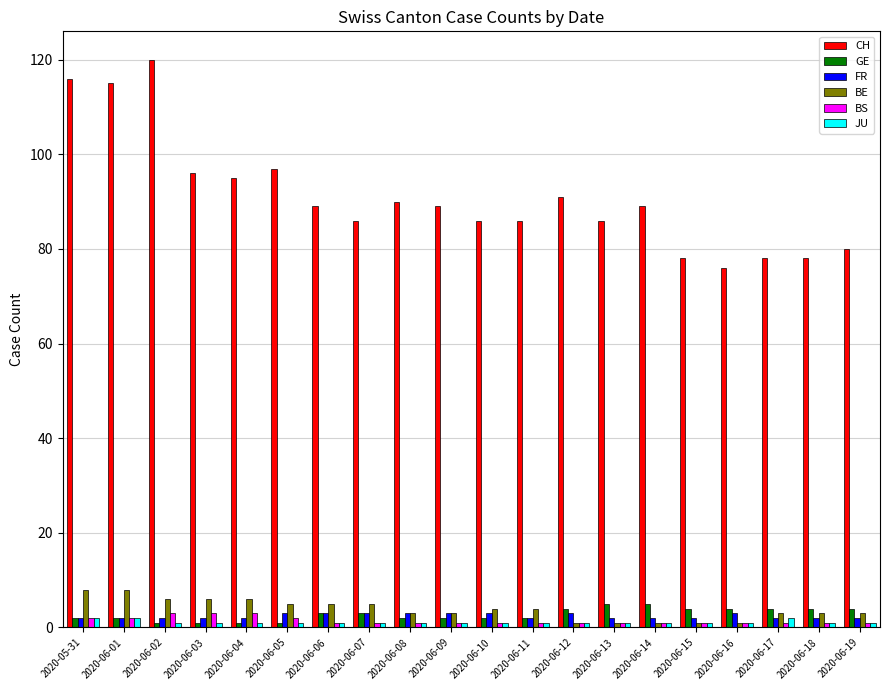

What position from the right is 2020-06-02?

18